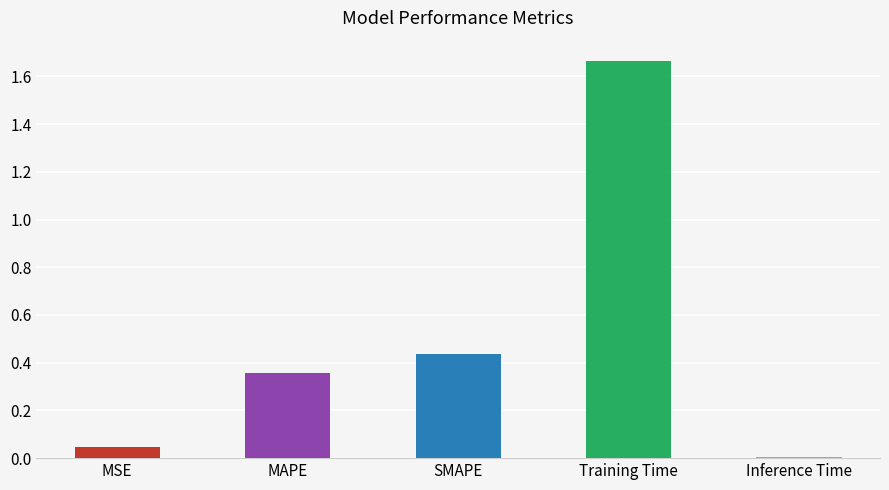

What is the sum of all values?

2.5